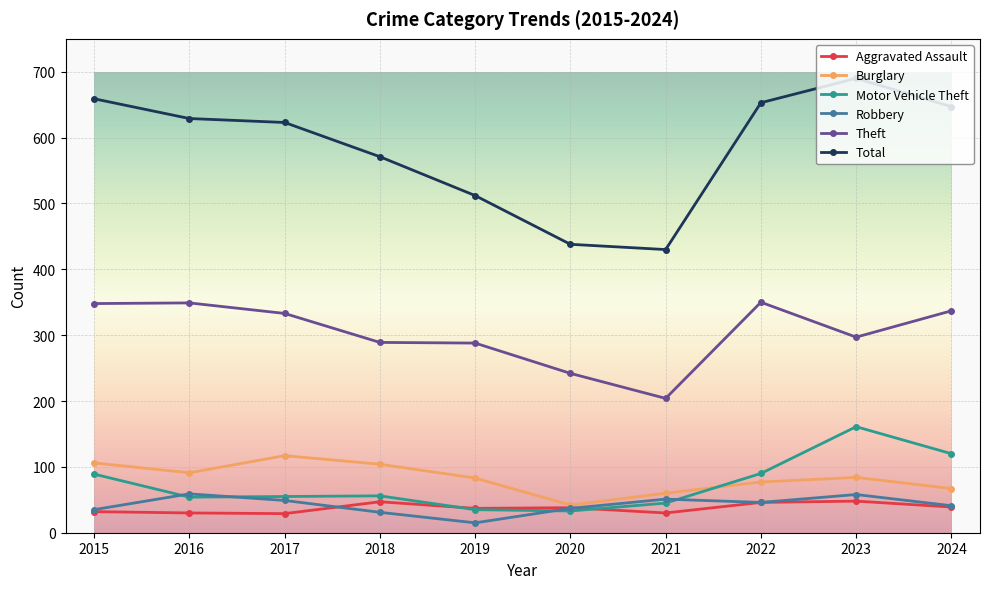

At which category does the chart reach its peak across all series?

2023